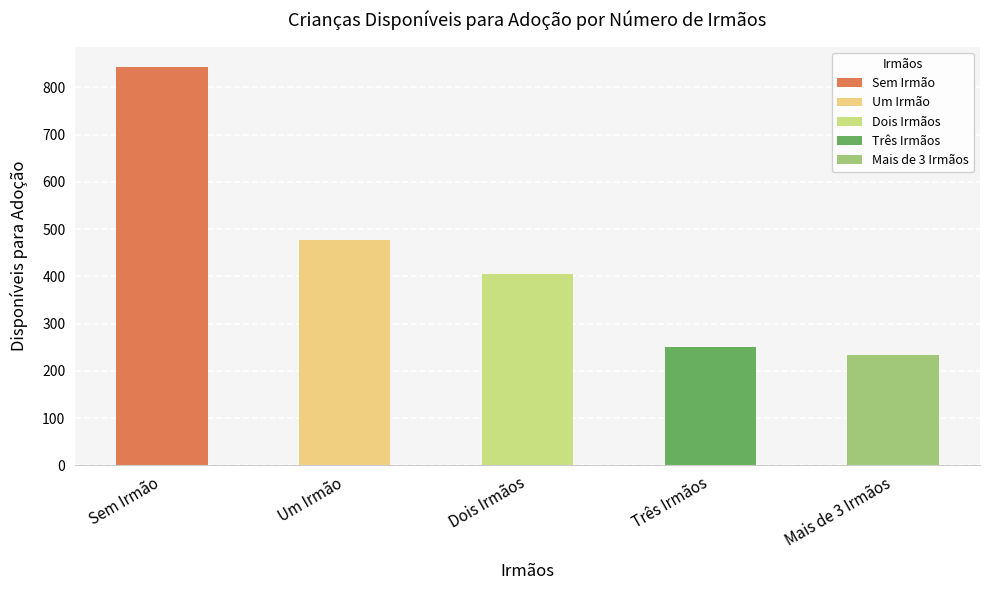

Reading right to left, transcribe all the data shown in this chart.

Mais de 3 Irmãos=233	Três Irmãos=251	Dois Irmãos=406	Um Irmão=478	Sem Irmão=844